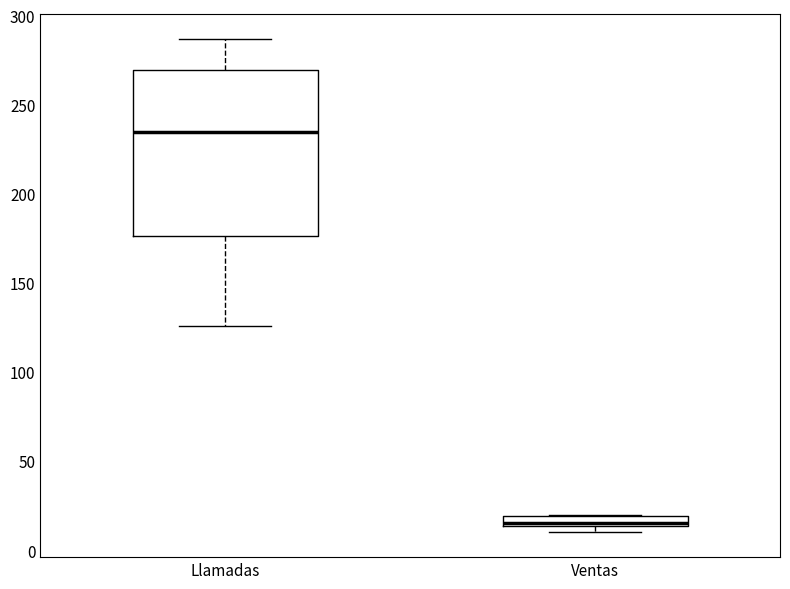

Where is the upper edge of the box for Llamadas on the y-axis? The values are not printed on the chart, so give them approximately, as read against the axis.

270